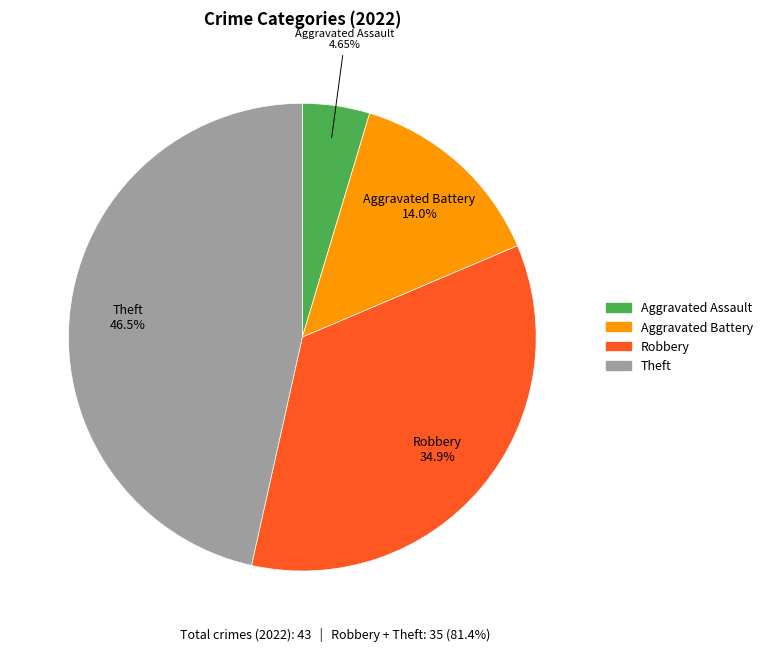

What is the ratio of the value at Aggravated Assault to the value at Robbery?

0.1